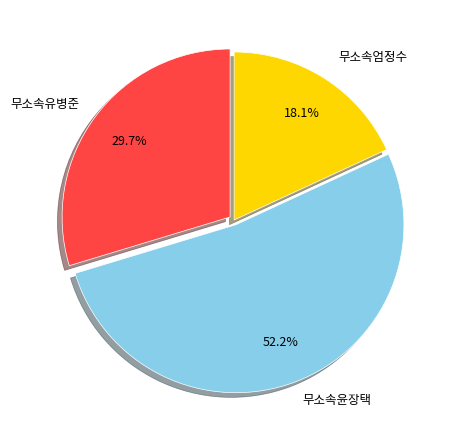

Does any single category account for the majority?

Yes